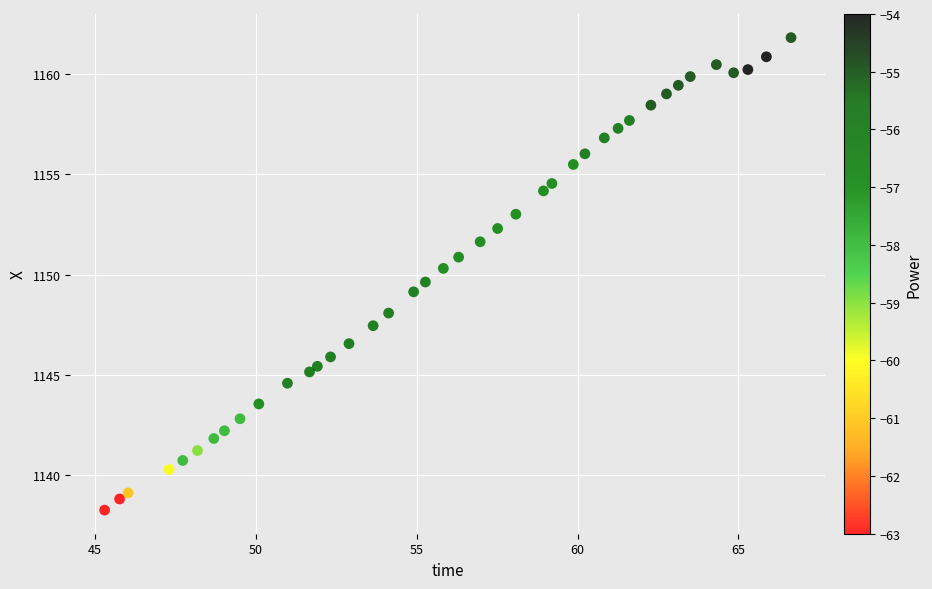

What is the range of Y values (max minus min)?

23.5